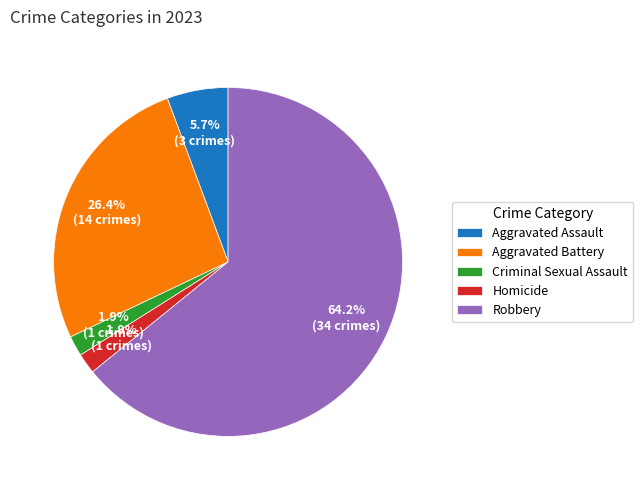

Is there any slice that represents more than half of the pie?

Yes